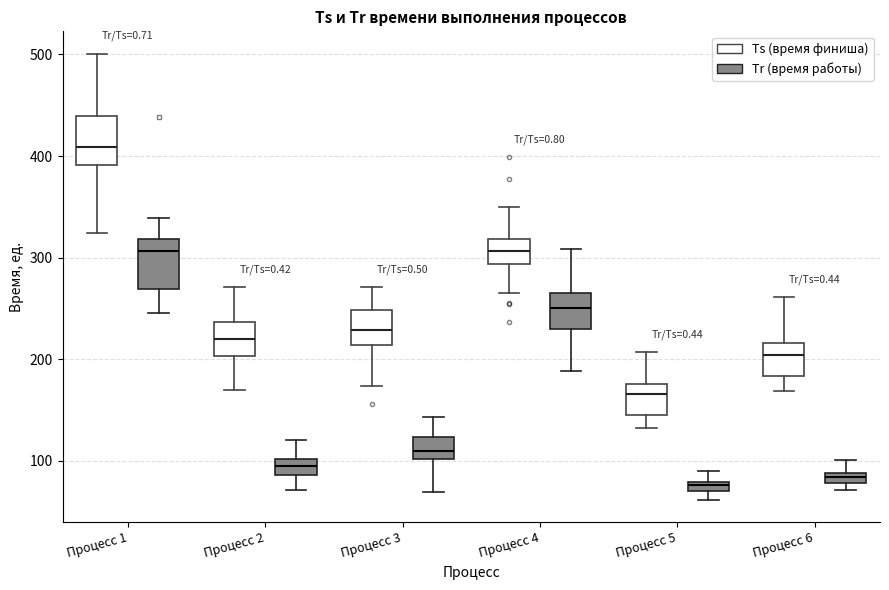

Where does the median line of the box for Процесс 3 (Tr (время работы)) sit on the y-axis? The values are not printed on the chart, so give them approximately, as read against the axis.

110